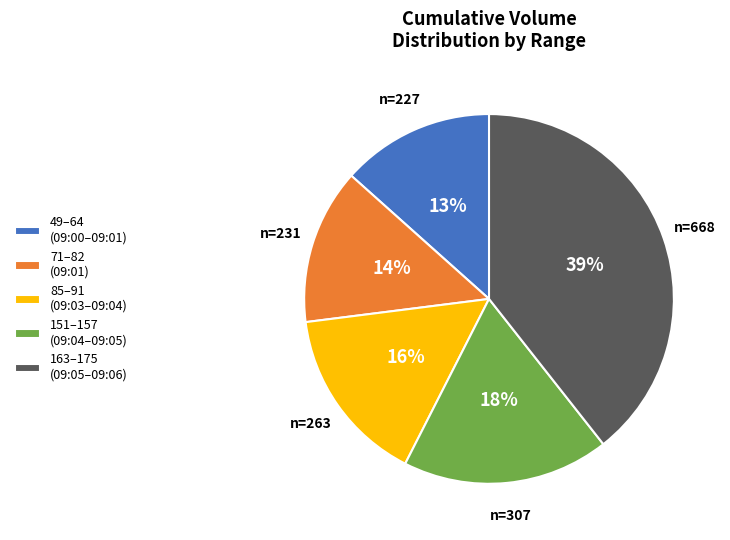

Is there any slice that represents more than half of the pie?

No